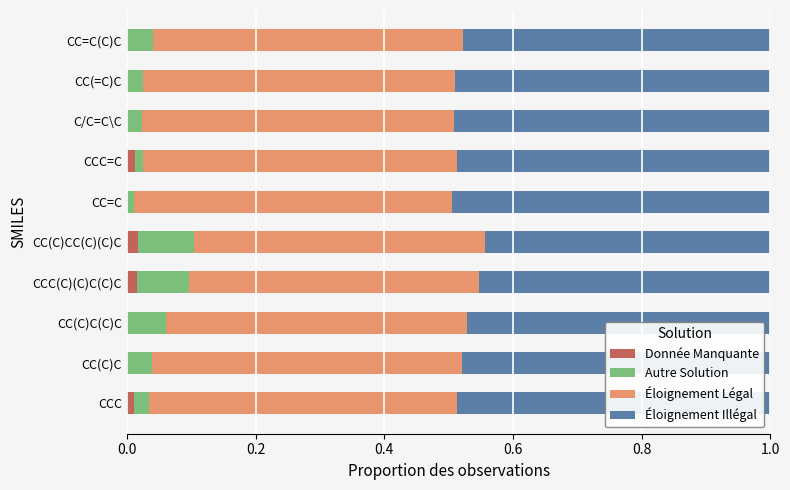

What is the total value across all series at CC(=C)C?

1.0